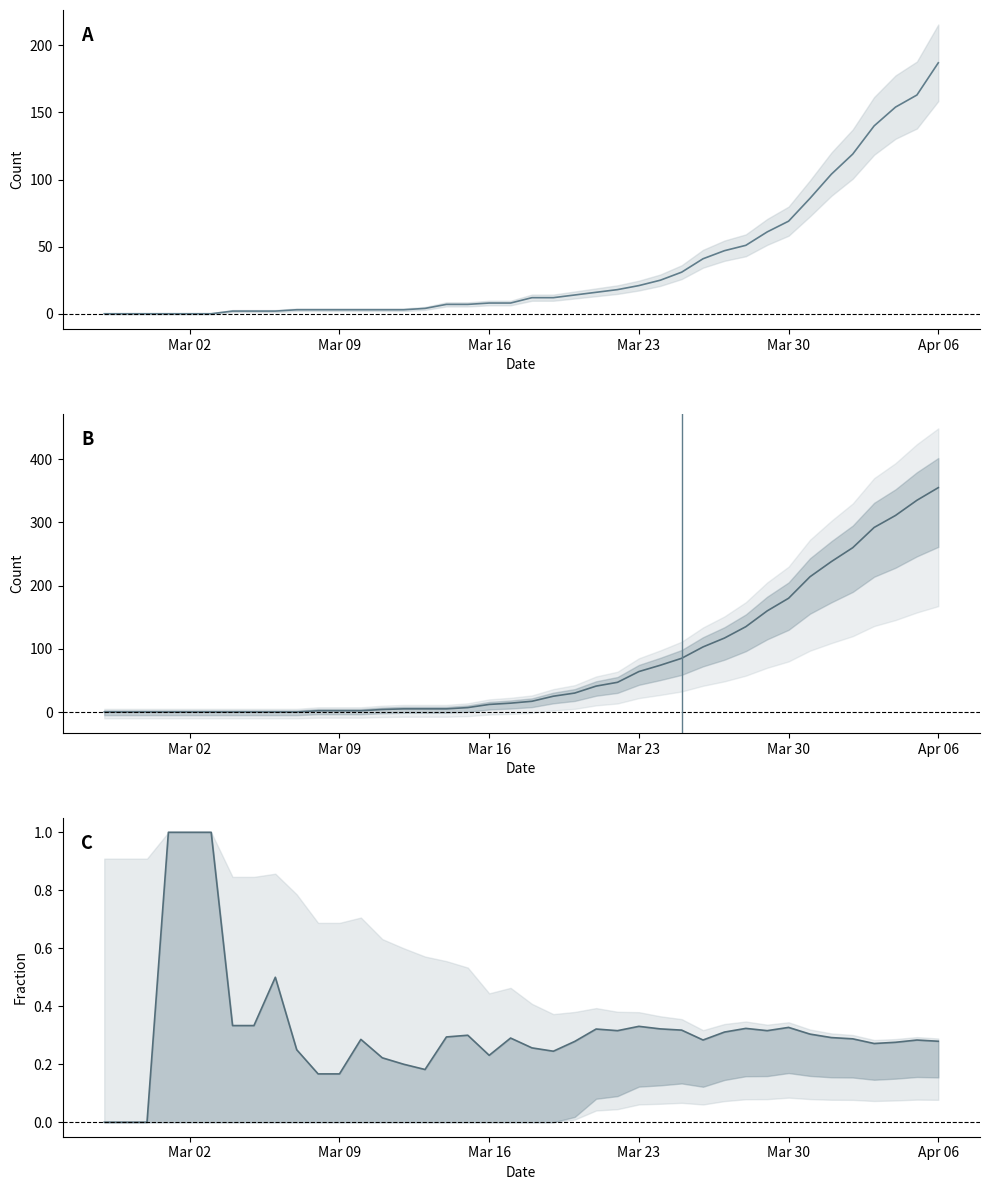

What is the average value of the survivors series?

36